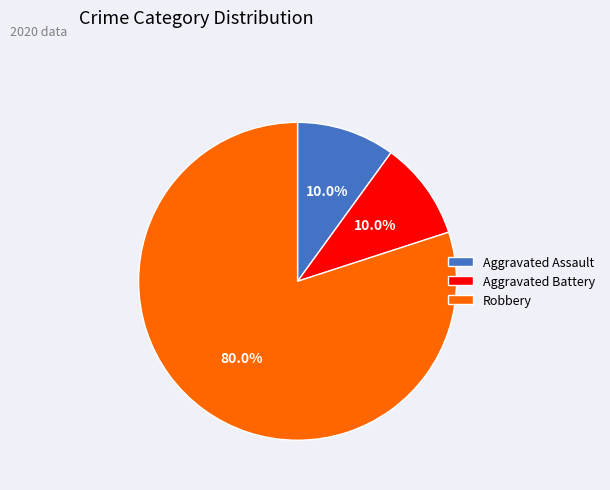

What percentage do Aggravated Battery and Robbery together represent?

90.0%